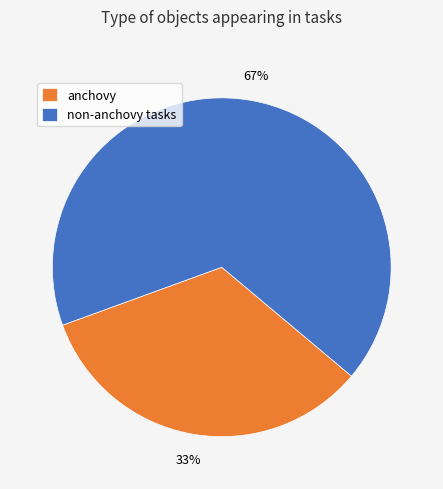

Approximately how many times larger is the value at non-anchovy tasks compared to anchovy?

2.0